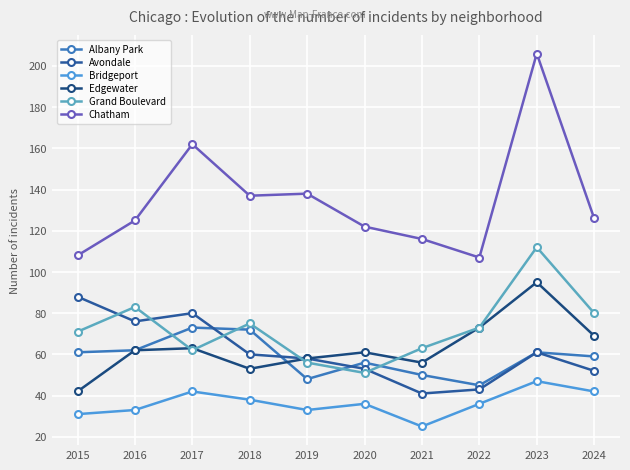

At which label does Grand Boulevard reach its peak?

2023